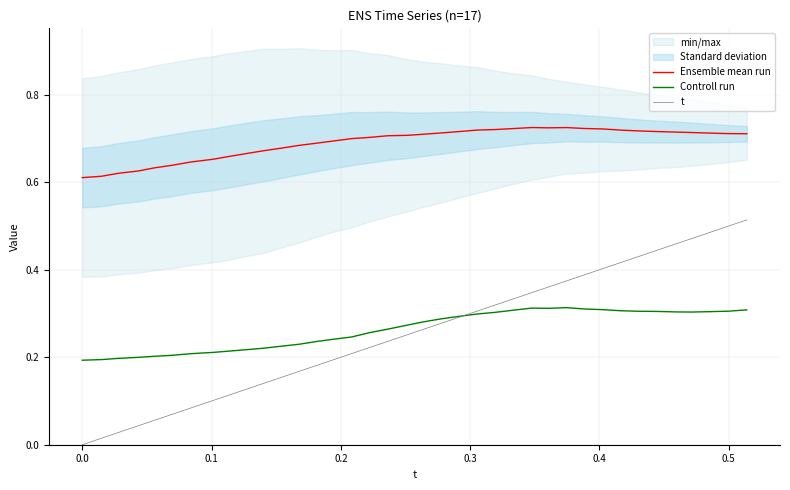

True or false: Controll run and Ensemble mean run cross at least once.

False